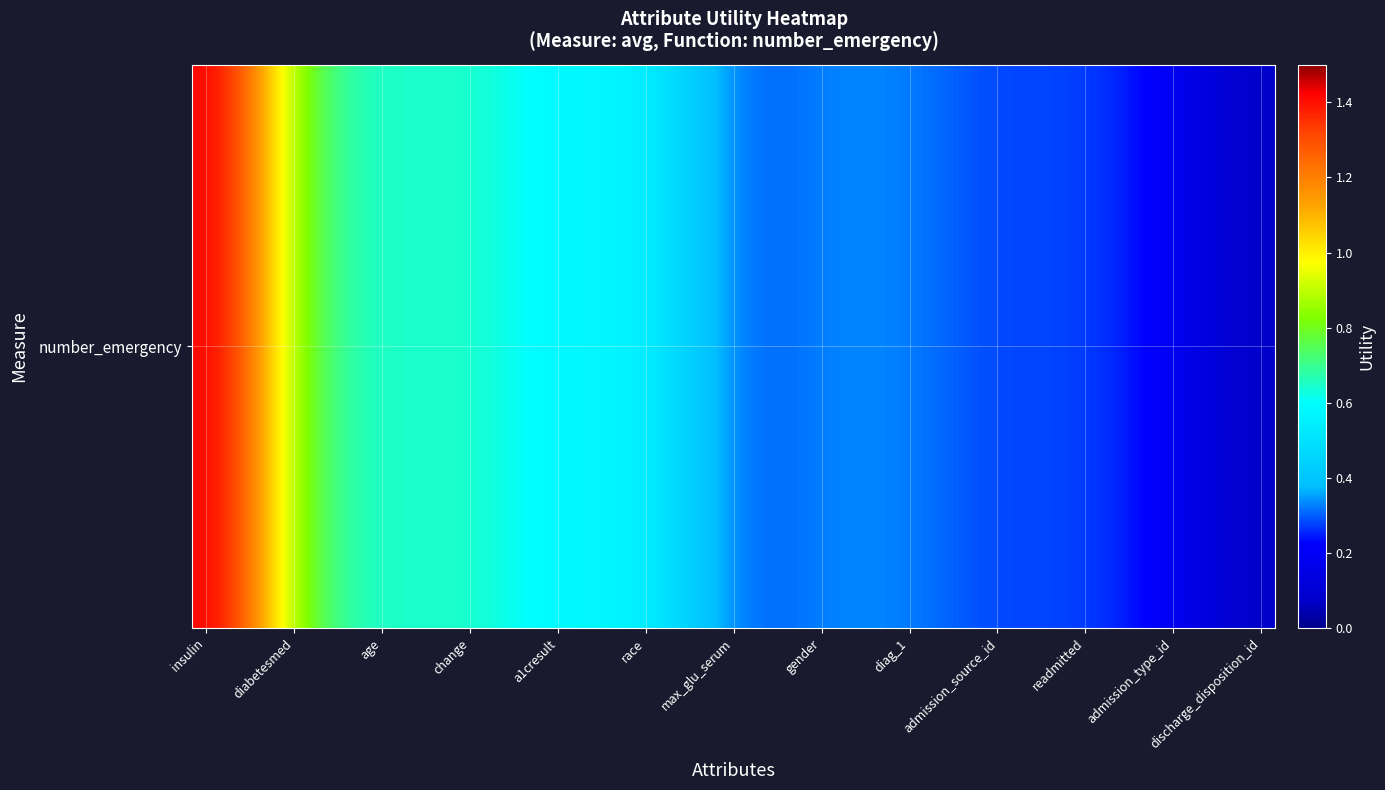

The value at 16 is 0.3. True or false?

False